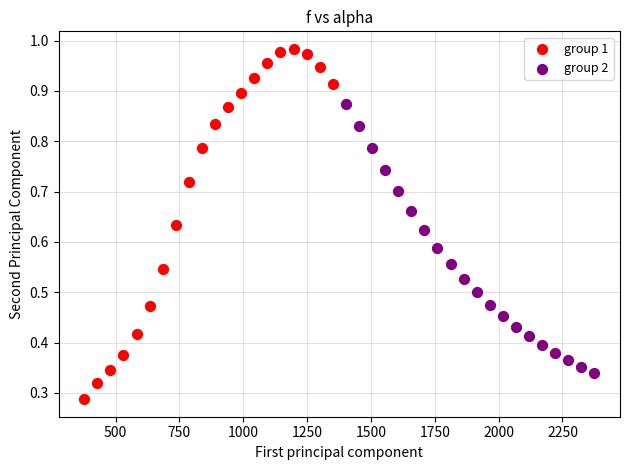

Which series contains the highest Y value?

group 1